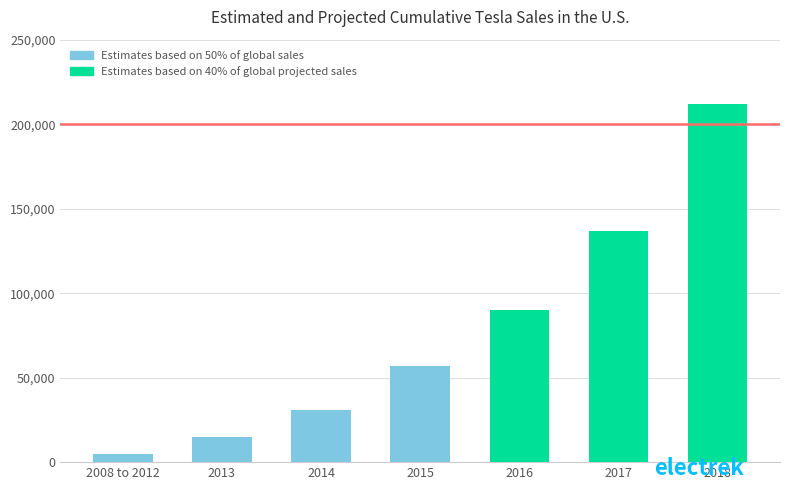

What are all the series names shown in the legend?

Estimates based on 50% of global sales, Estimates based on 40% of global projected sales